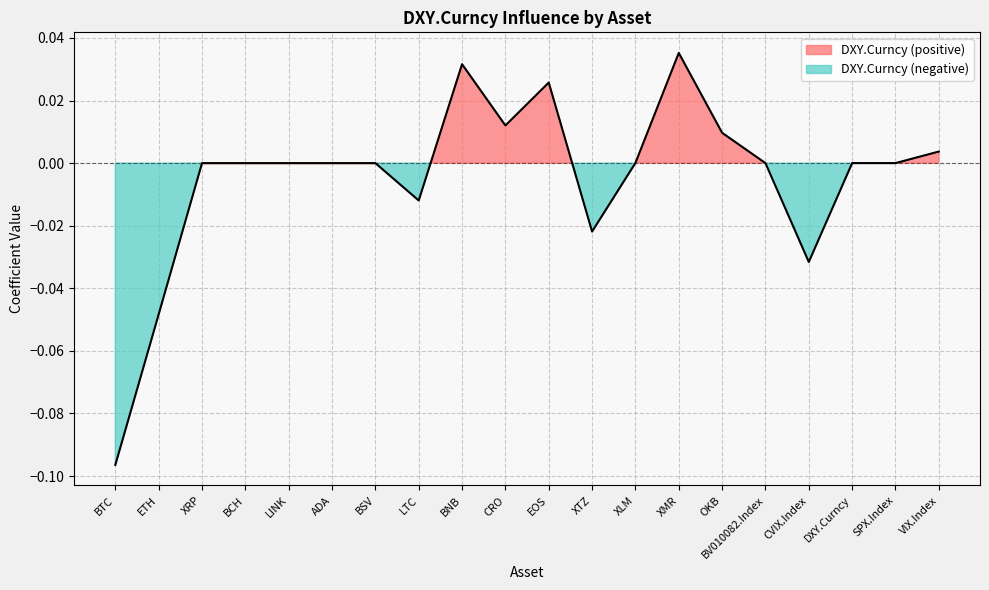

Reading left to right, list all the values displayed in this chart.

BTC=-0.1	ETH=-0.0	XRP=0.0	BCH=0.0	LINK=0.0	ADA=0.0	BSV=0.0	LTC=-0.0	BNB=0.0	CRO=0.0	EOS=0.0	XTZ=-0.0	XLM=0.0	XMR=0.0	OKB=0.0	BV010082.Index=0.0	CVIX.Index=-0.0	DXY.Curncy=0.0	SPX.Index=0.0	VIX.Index=0.0